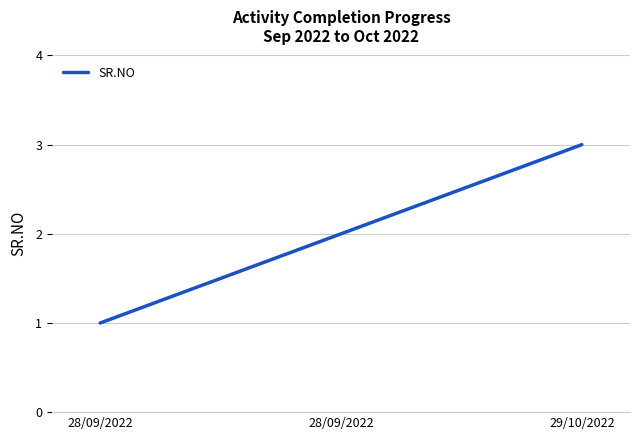

How many values are between 1 and 3?

3